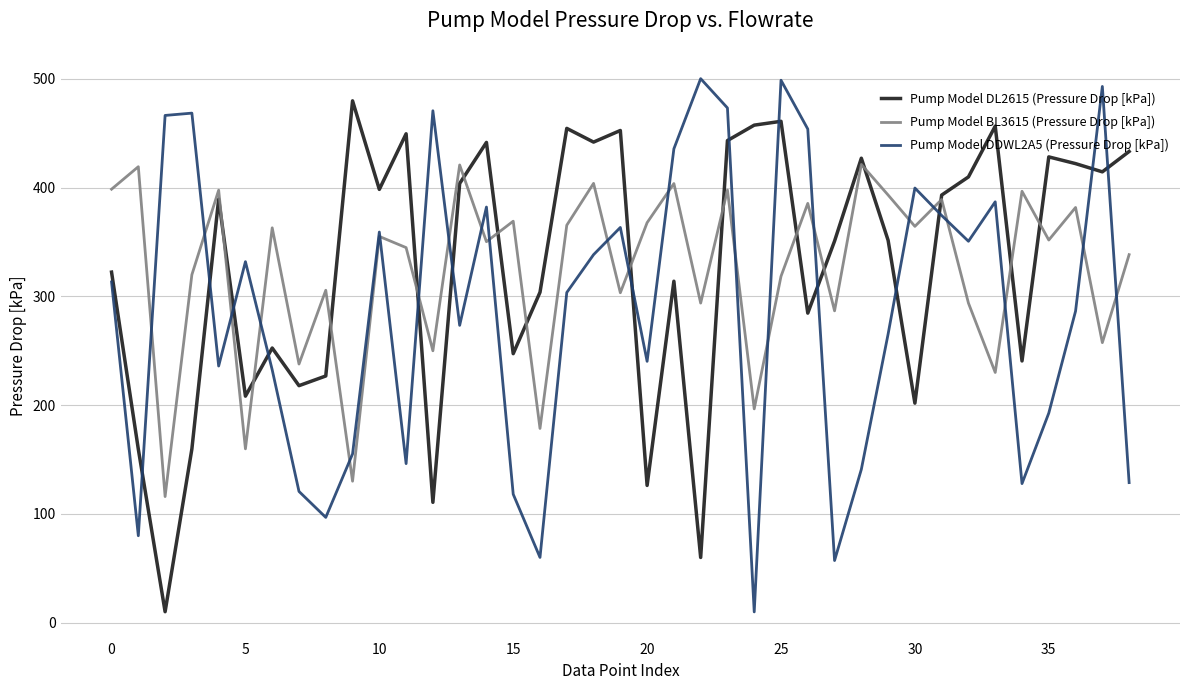

What is the spread (max minus min) of values at 0?

85.3